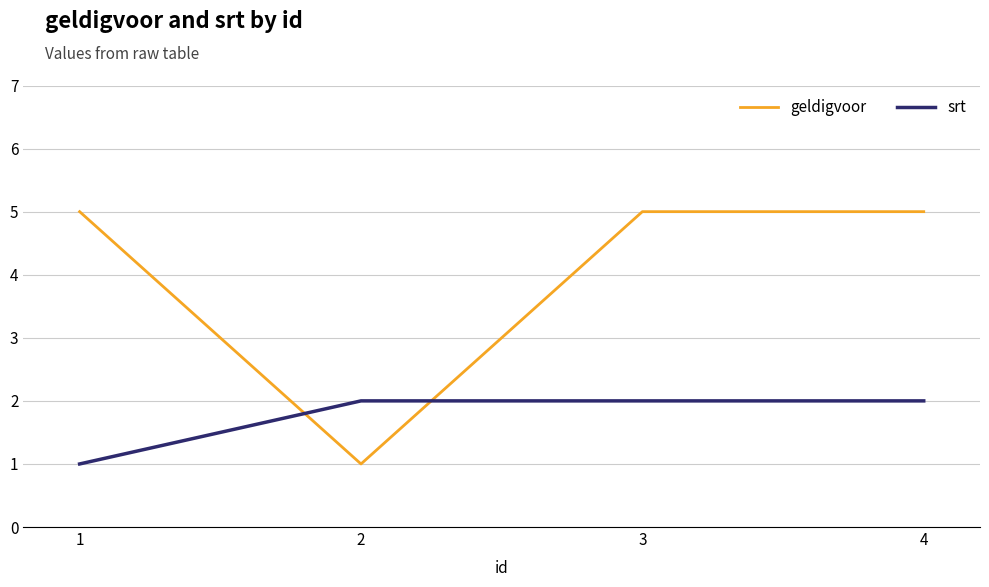

Reading right to left, extract all data points from this chart.

geldigvoor: 5	5	1	5
srt: 2	2	2	1